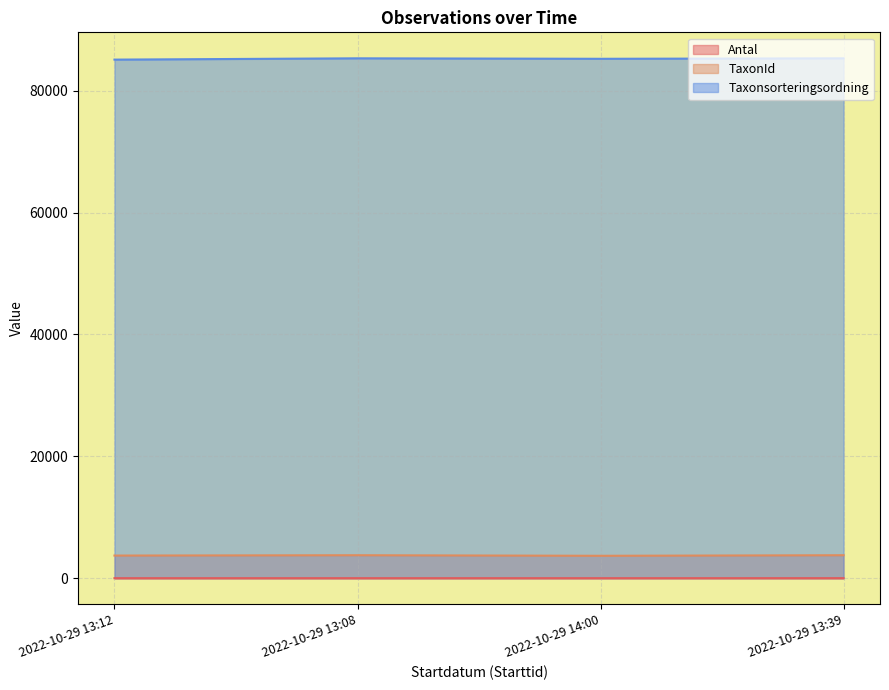

Is the value of Antal at 2022-10-29 13:12 greater than the value of TaxonId at 2022-10-29 13:08?

No